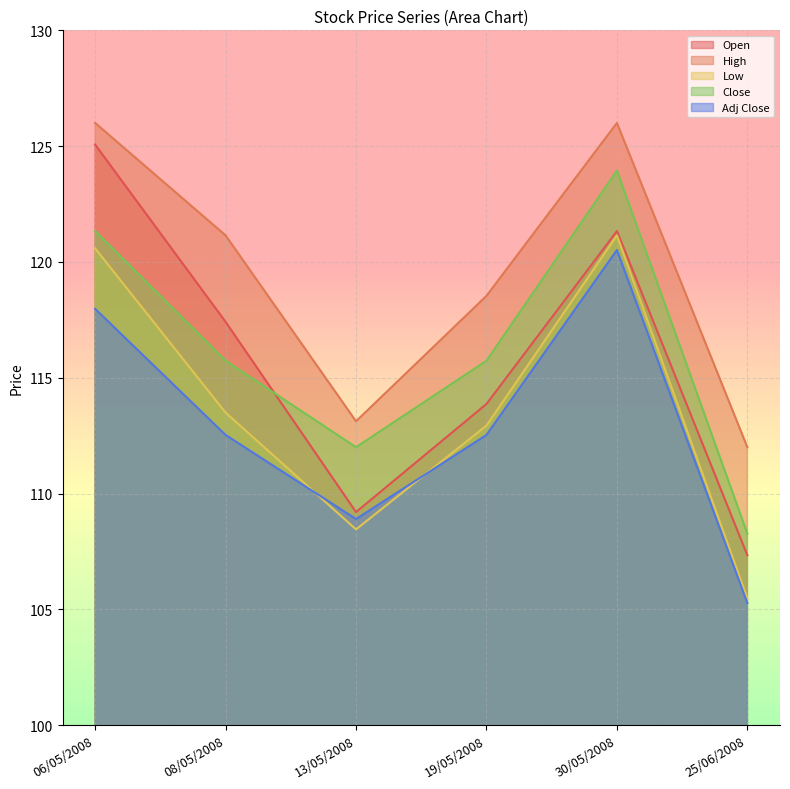

True or false: Adj Close has more than 1 points higher than both neighbors.

False